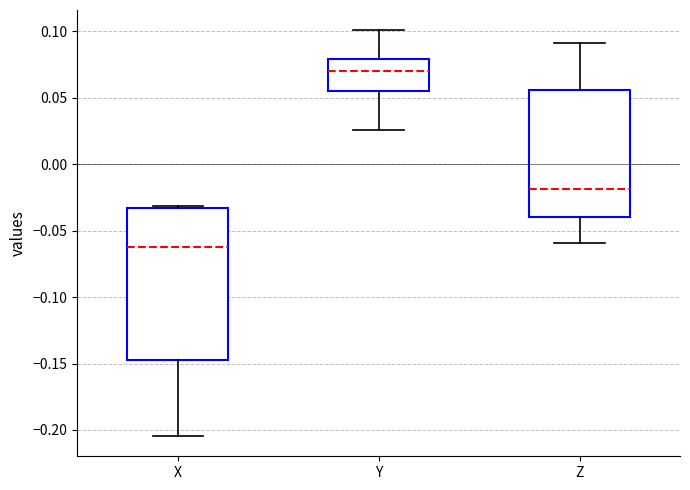

Reading left to right, read every box against the y-axis: the position of its median line, the range the box covers, and the ends of its whiskers. The values are not printed on the chart, so give them approximately, as read against the axis.

X: median -0.065, box -0.145 to -0.035, whiskers -0.205 to -0.030
Y: median 0.070, box 0.055 to 0.080, whiskers 0.025 to 0.100
Z: median -0.020, box -0.040 to 0.055, whiskers -0.060 to 0.090